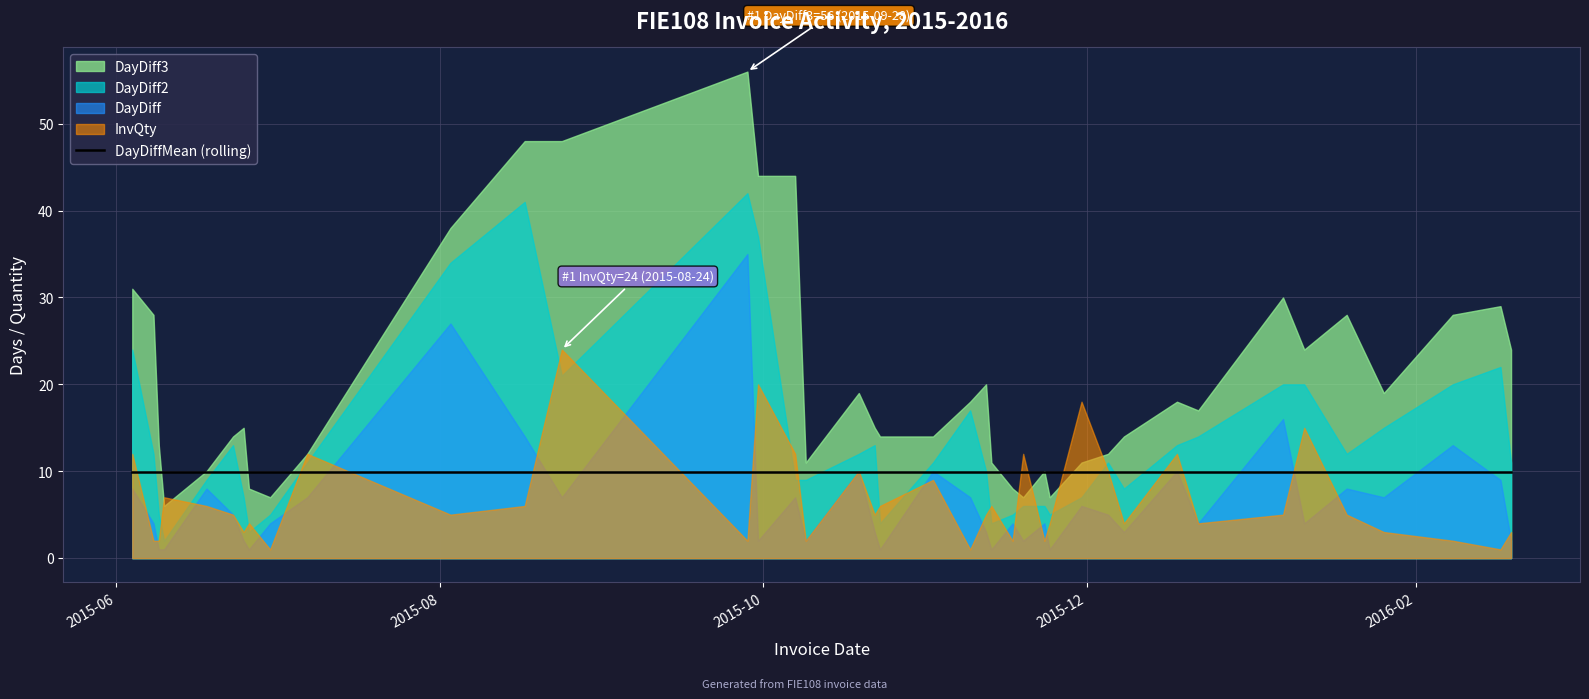

At 2016-01-19, list the series in order from largest to smallest.

DayDiff3, DayDiff2, DayDiffMean, DayDiff, InvQty